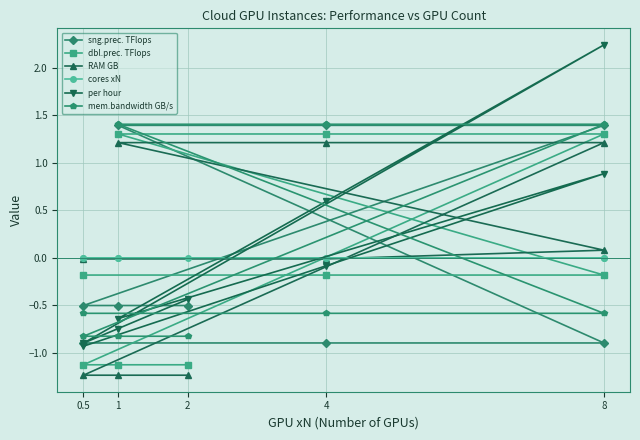

What is the label of the 5th point from the left?

4